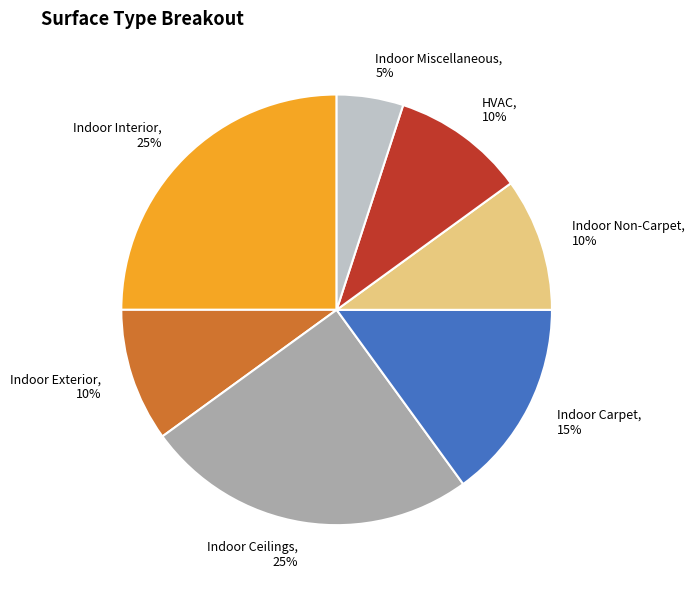

To the nearest percent, what portion does Indoor Carpet represent?

15%